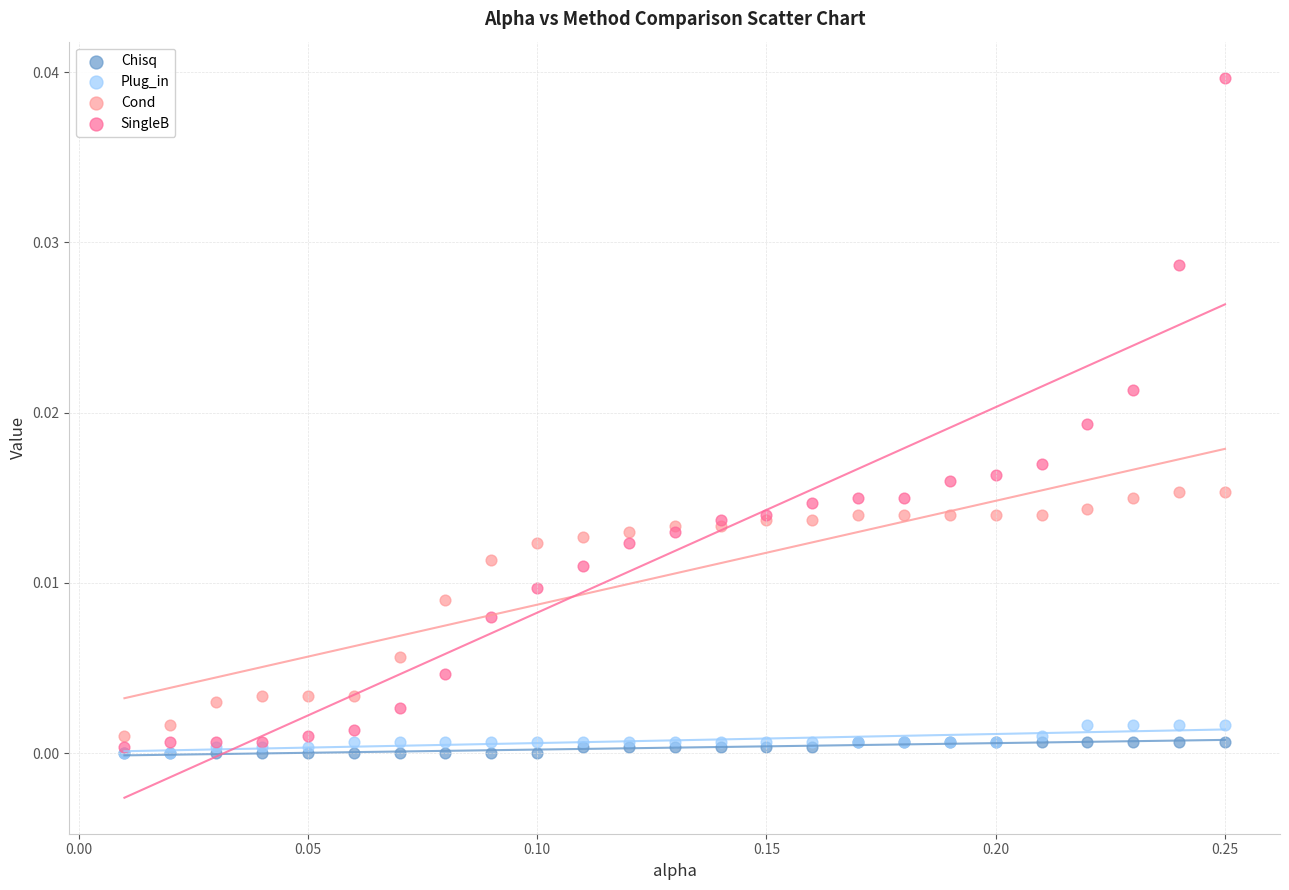

Which series has the widest spread of Y values?

SingleB